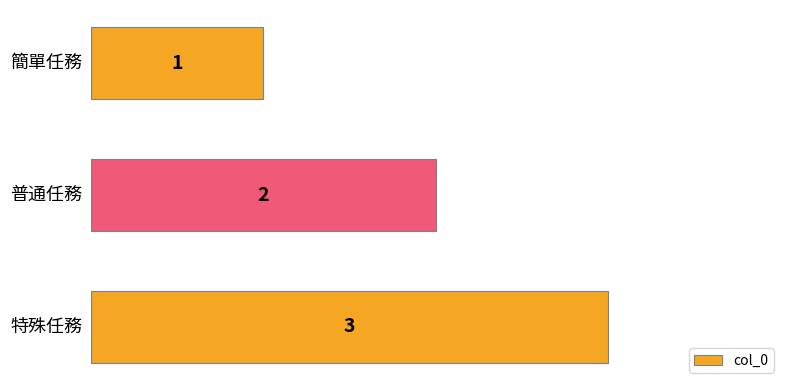

What is the sum of all values?

6